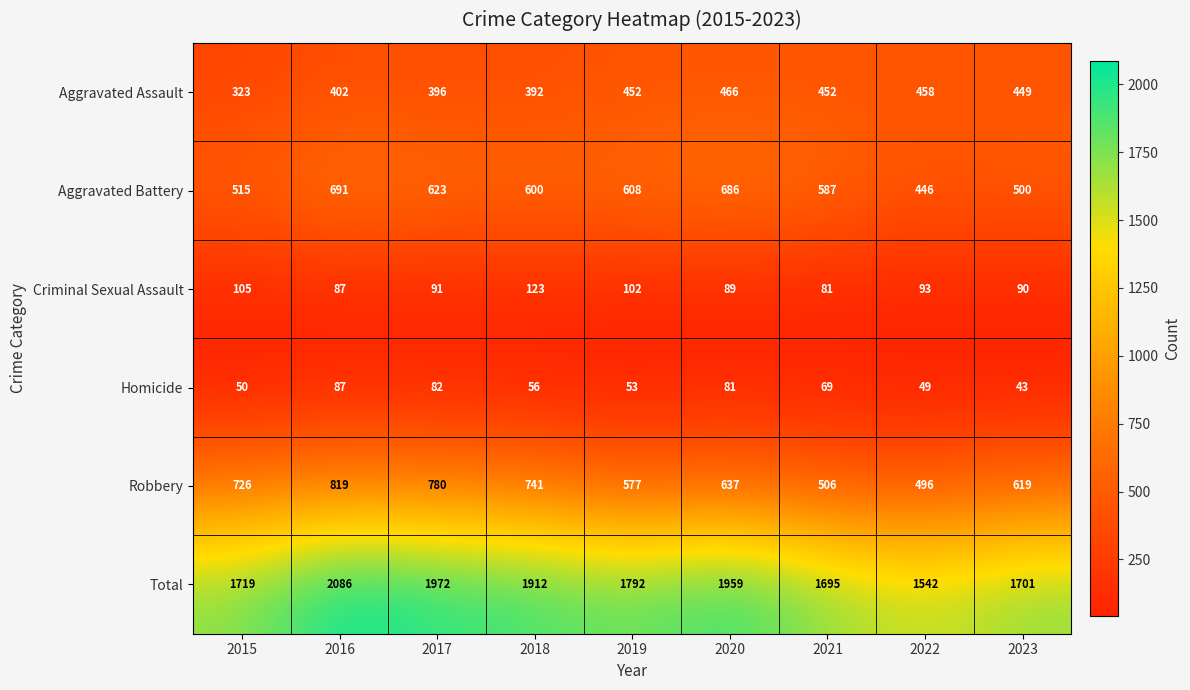

What is the sum of all Homicide values?

570